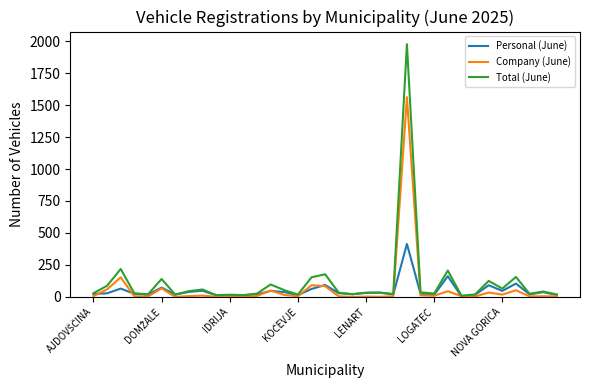

Rank the series by their maximum value, from lowest to highest.

Personal (June), Company (June), Total (June)